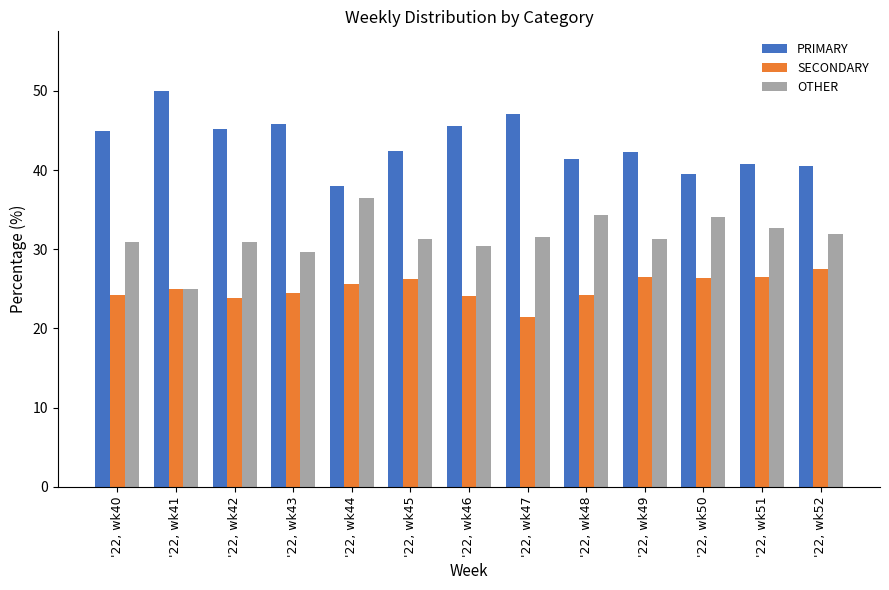

List the series in order of their overall mean, lowest first.

SECONDARY, OTHER, PRIMARY